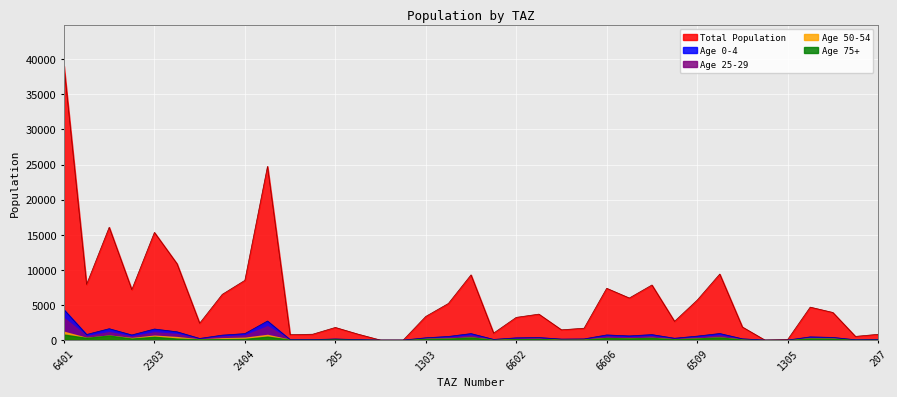

True or false: pop_25 and pop intersect in this chart.

False